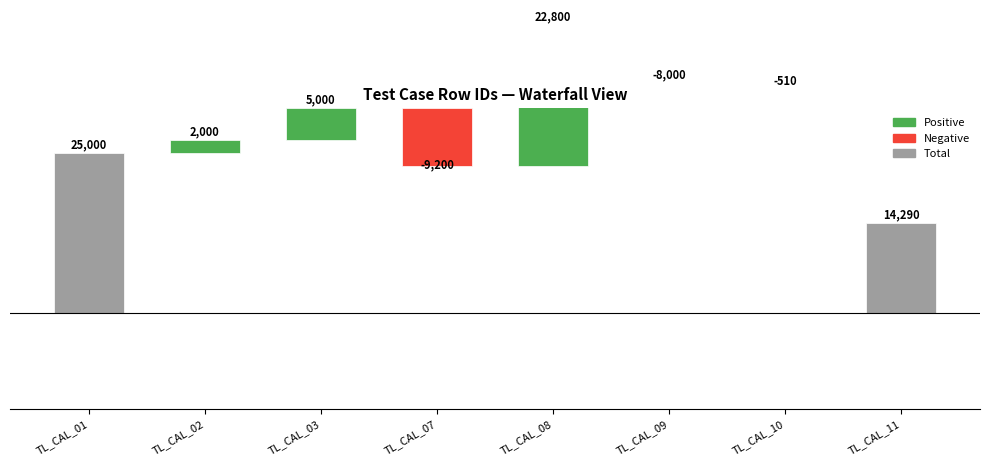

Count the values in the range 5 to 22.

5